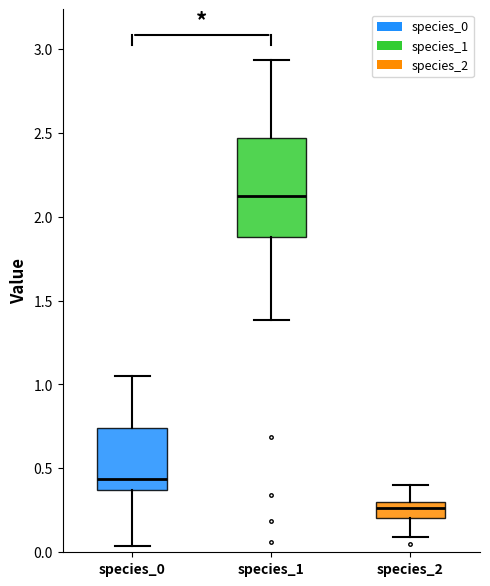

Reading left to right, read every box against the y-axis: the position of its median line, the range the box covers, and the ends of its whiskers. The values are not printed on the chart, so give them approximately, as read against the axis.

species_0: median 0.45, box 0.35 to 0.75, whiskers 0.05 to 1.05
species_1: median 2.10, box 1.90 to 2.45, whiskers 1.40 to 2.95
species_2: median 0.25, box 0.20 to 0.30, whiskers 0.10 to 0.40